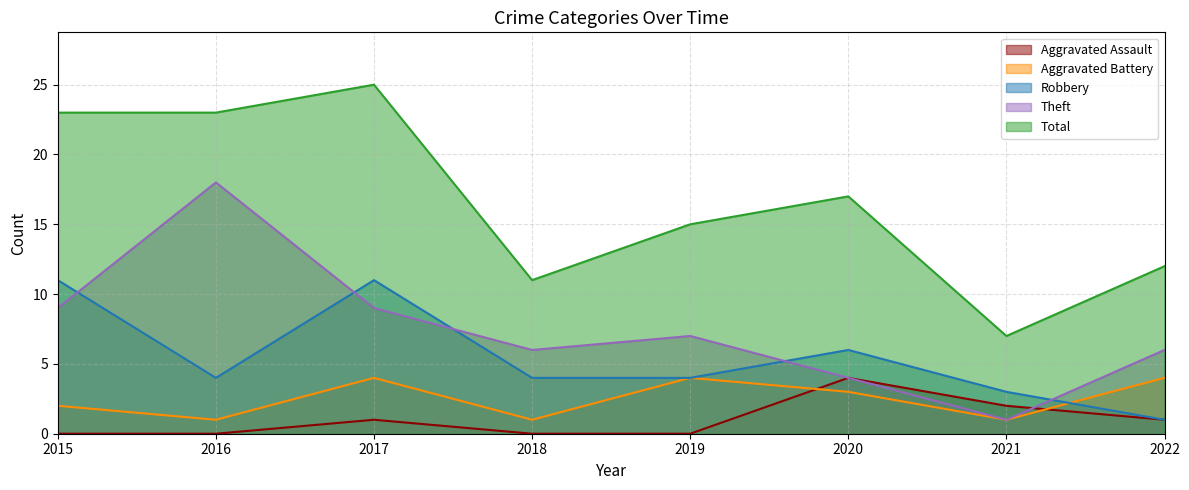

What is the value of the Theft point at the 8th from the left?

6